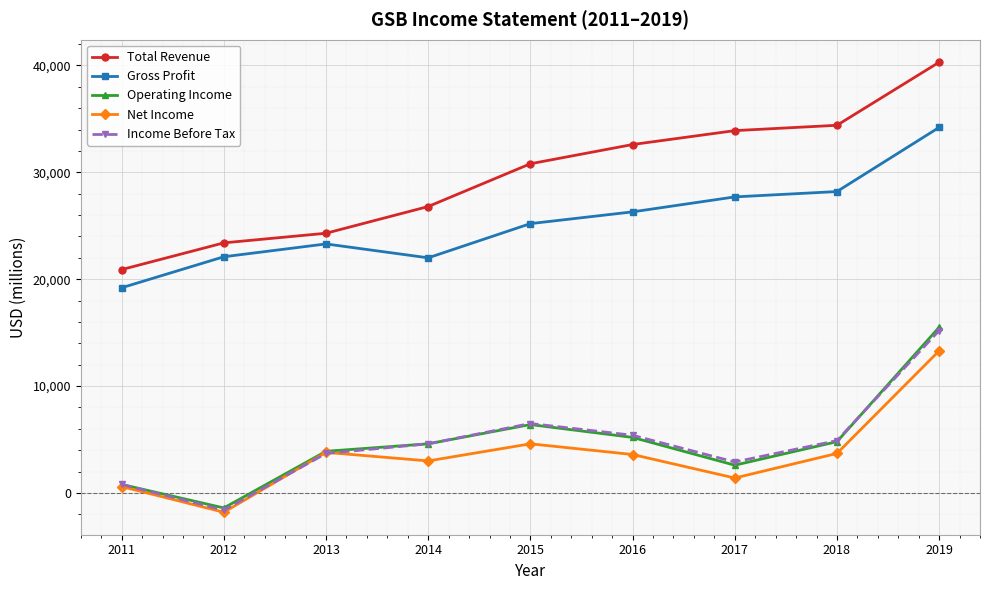

What is the value of the Total Revenue point at the 6th from the left?

32600